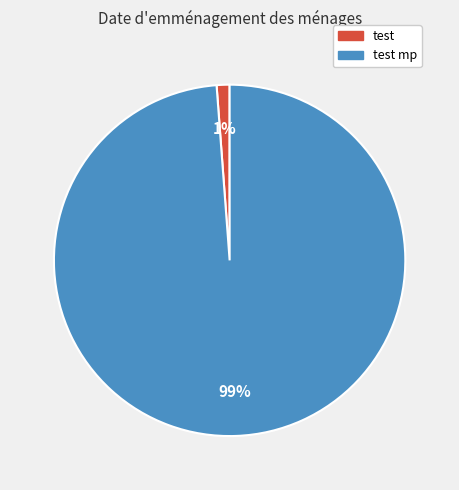

Is there any slice that represents more than half of the pie?

Yes